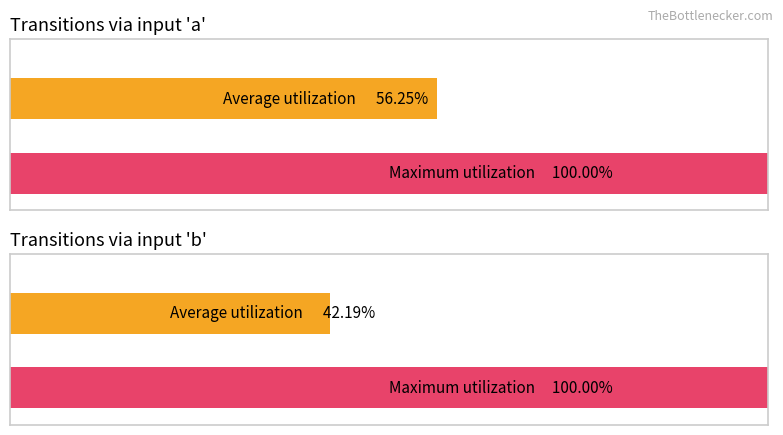

Is the value of Maximum utilization at input b greater than the value of Average utilization at input a?

Yes